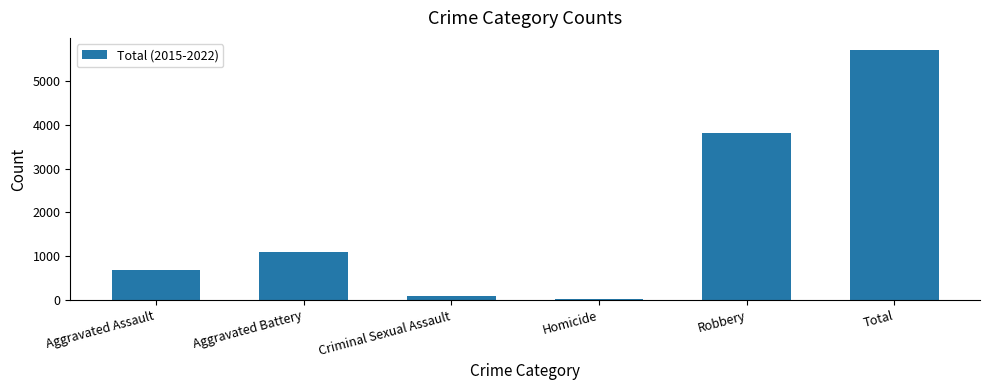

The chart shows a value of 3823 at Robbery. True or false?

True